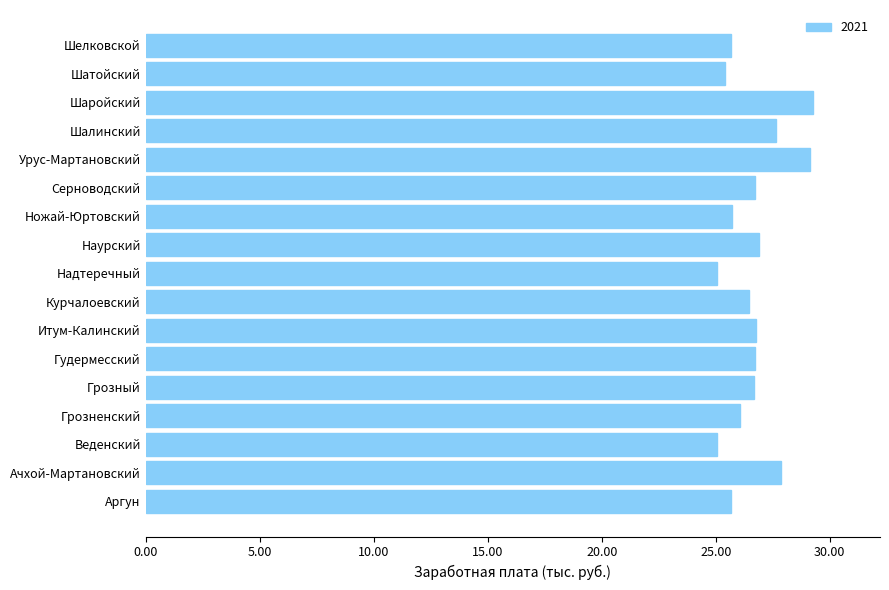

At which label does the data first exceed 26692?

Ачхой-Мартановский